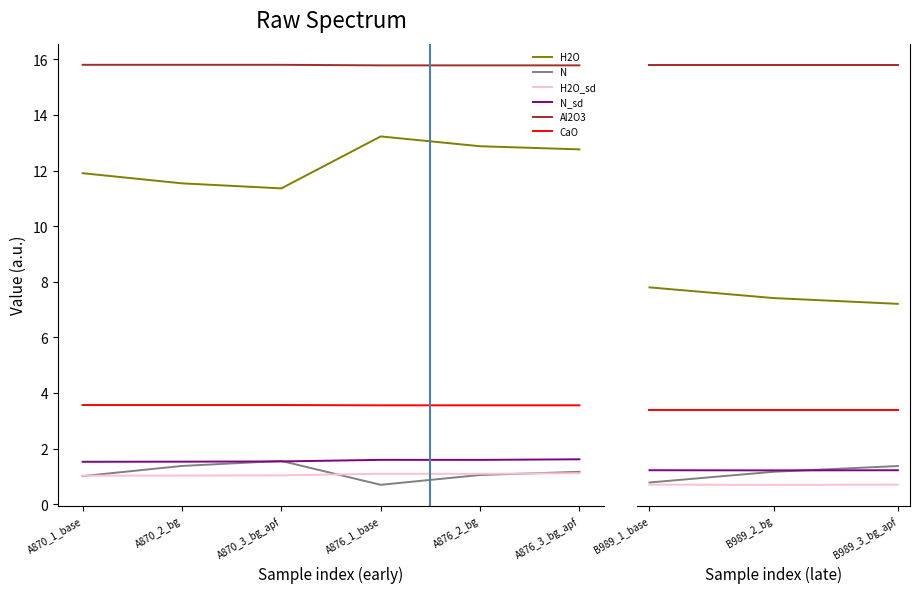

At which category does the chart reach its peak across all series?

B989_1_base